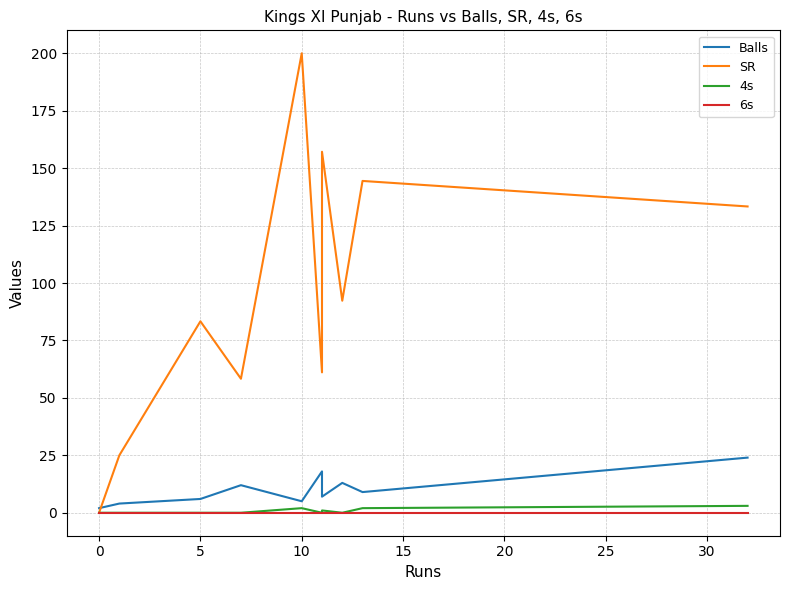

What is the maximum value shown in the chart?

200.0